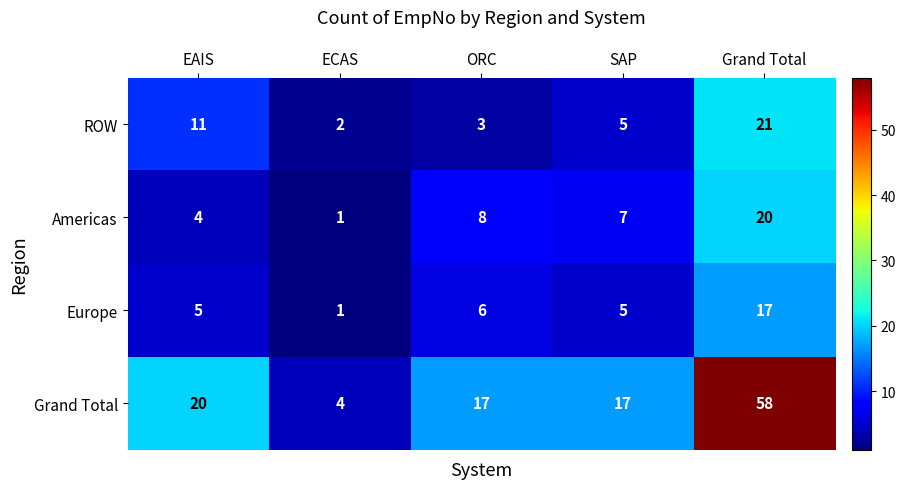

Where is ROW nearest to the value 11?

EAIS